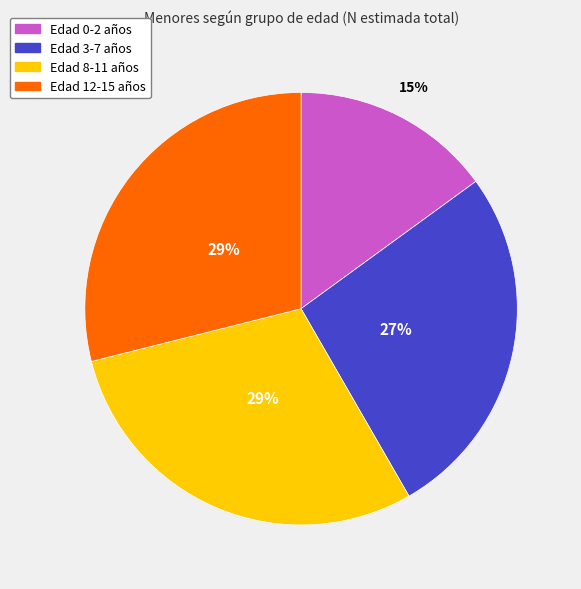

Does any single category account for the majority?

No